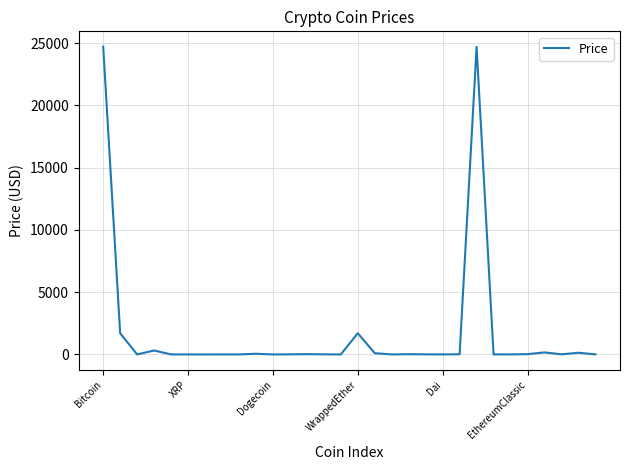

What is the greatest value displayed?

24704.1